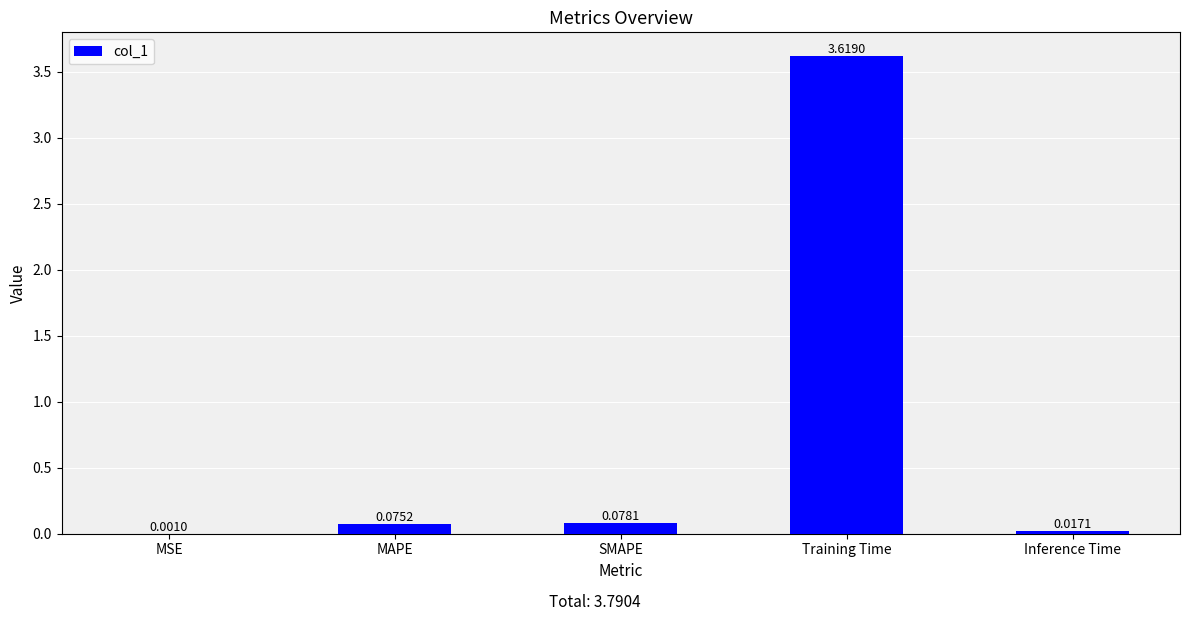

At which category does the chart reach its peak across all series?

Training Time